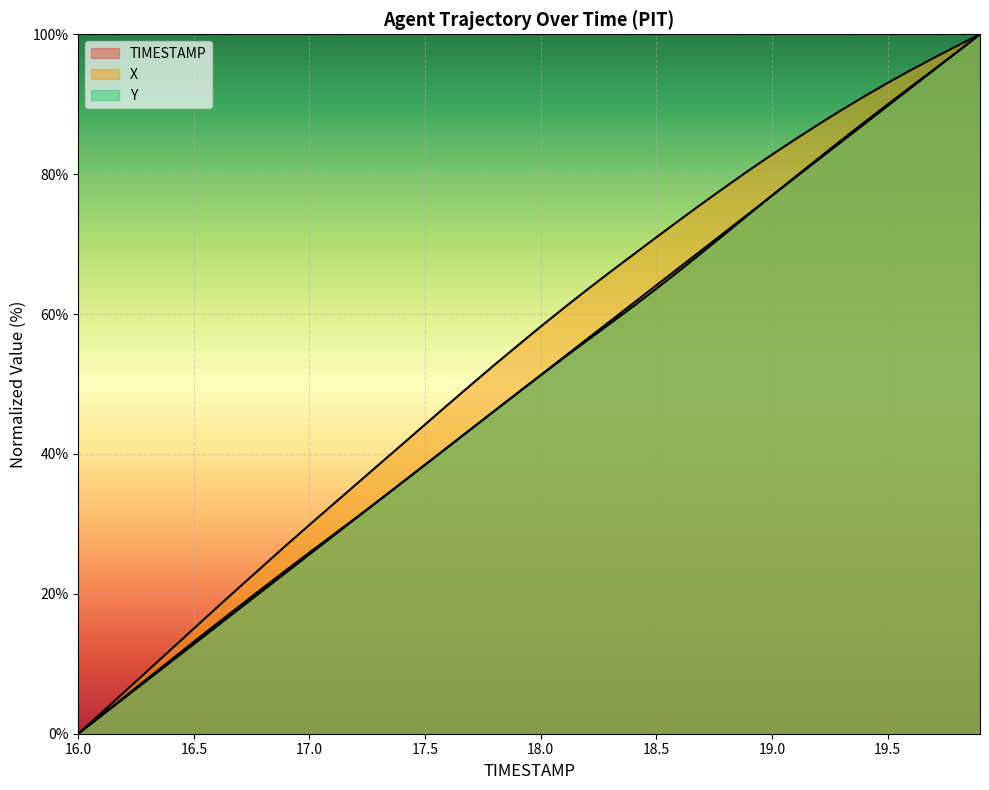

Which category has the lowest value in the X series?

16.0